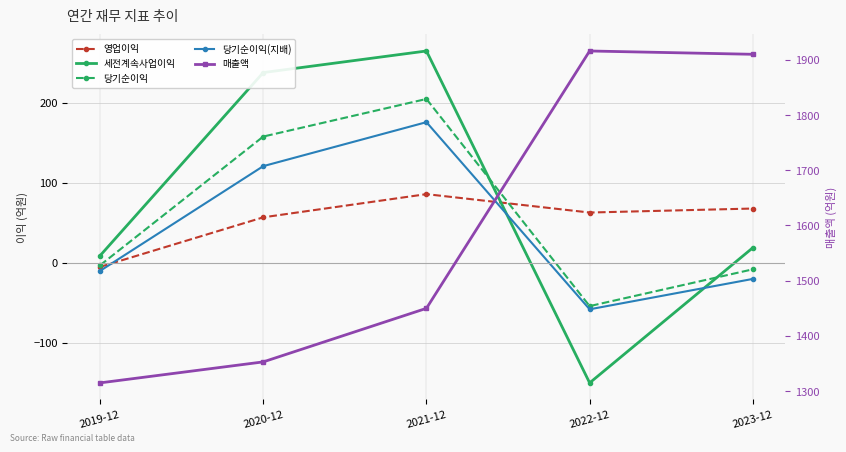

What is the label of the 4th point from the right?

2020-12